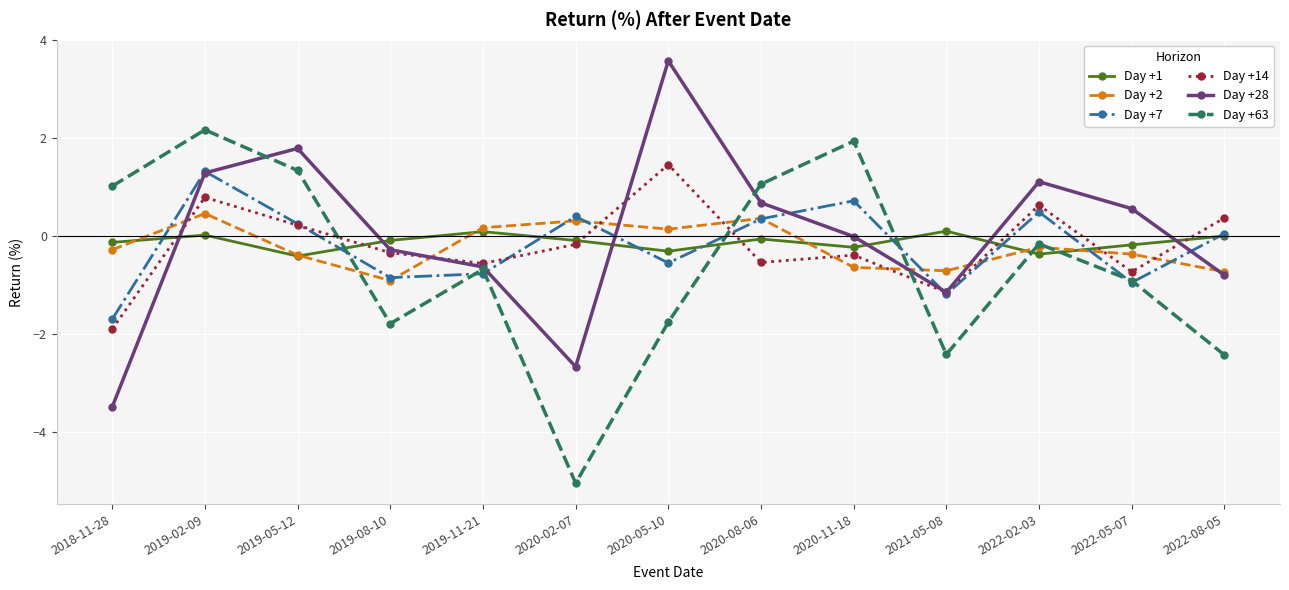

At which category does the chart reach its minimum across all series?

2020-02-07